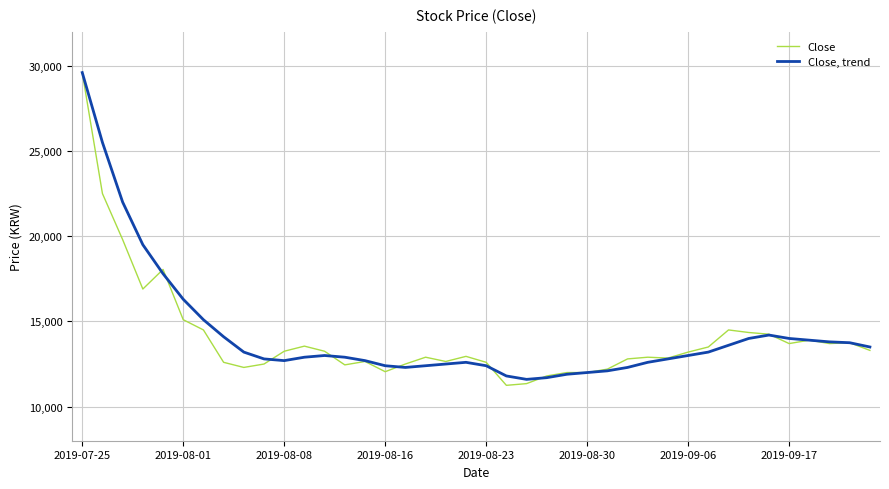

Does the chart have visible grid lines?

Yes